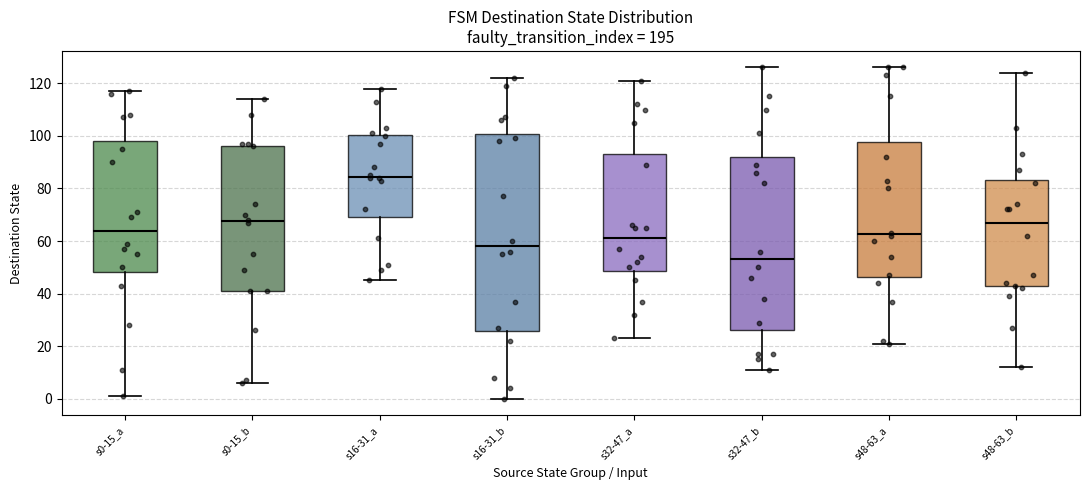

Reading left to right, transcribe this box plot: for each box, give where its median line is, the range the box spans, and where its two whiskers end, as read against the y-axis. The values are not printed on the chart, so give them approximately, as read against the axis.

s0-15_a: median 64, box 48 to 98, whiskers 2 to 118
s0-15_b: median 68, box 42 to 96, whiskers 6 to 114
s16-31_a: median 84, box 70 to 100, whiskers 46 to 118
s16-31_b: median 58, box 26 to 100, whiskers 0 to 122
s32-47_a: median 62, box 48 to 94, whiskers 24 to 122
s32-47_b: median 54, box 26 to 92, whiskers 12 to 126
s48-63_a: median 62, box 46 to 98, whiskers 22 to 126
s48-63_b: median 68, box 42 to 84, whiskers 12 to 124